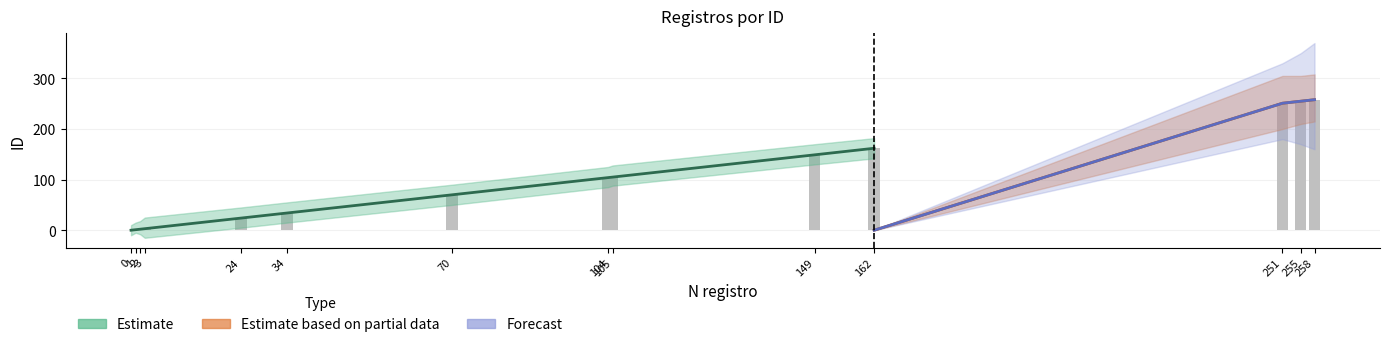

How many values in the Forecast series exceed 0?

3